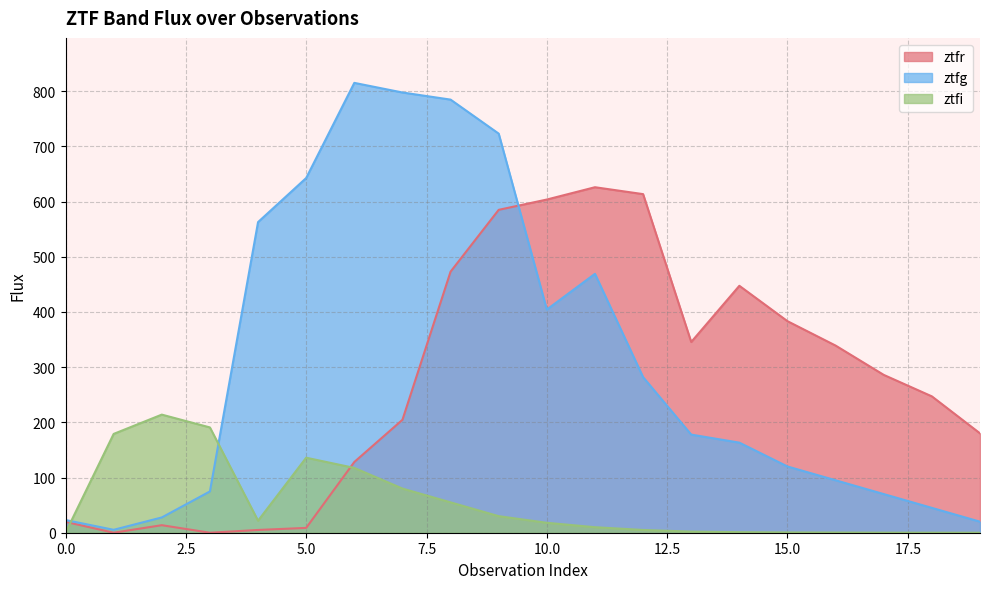

In ztfr, how many points are higher than both neighbors (excluding endpoints)?

3